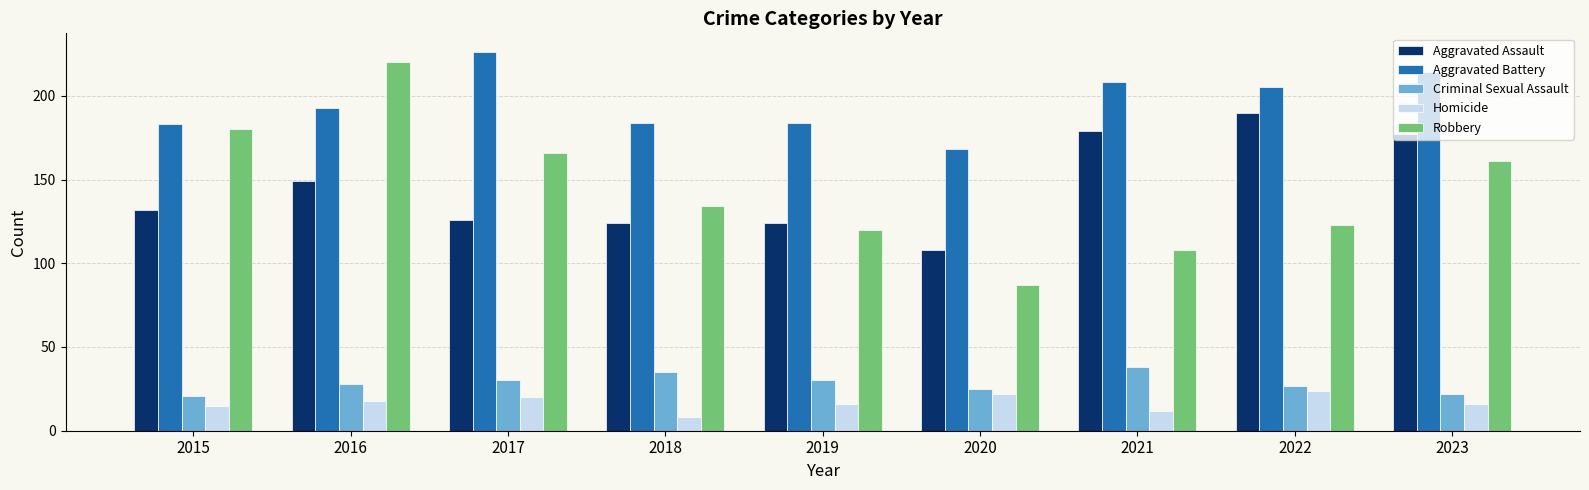

Where is Aggravated Battery nearest to the value 197?

2016